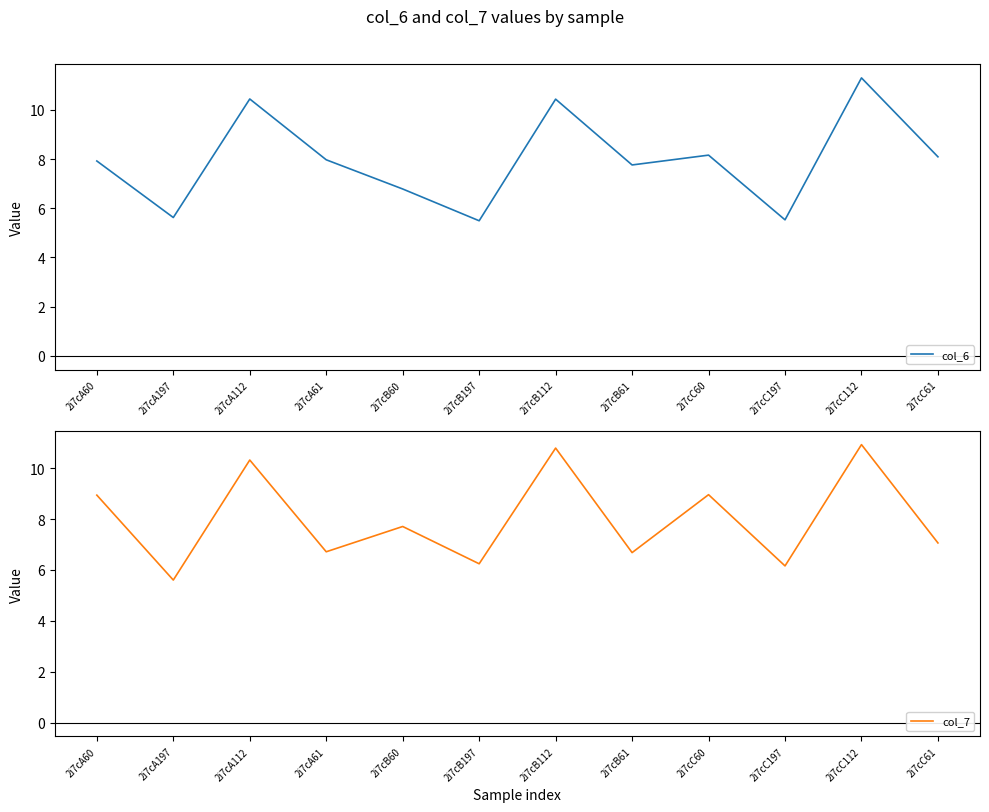

Reading left to right, list all the values displayed in this chart.

col_6: 2i7cA60=7.9	2i7cA197=5.6	2i7cA112=10.4	2i7cA61=8.0	2i7cB60=6.8	2i7cB197=5.5	2i7cB112=10.4	2i7cB61=7.8	2i7cC60=8.2	2i7cC197=5.5	2i7cC112=11.3	2i7cC61=8.1
col_7: 2i7cA60=8.9	2i7cA197=5.6	2i7cA112=10.3	2i7cA61=6.7	2i7cB60=7.7	2i7cB197=6.2	2i7cB112=10.8	2i7cB61=6.7	2i7cC60=9.0	2i7cC197=6.2	2i7cC112=10.9	2i7cC61=7.1